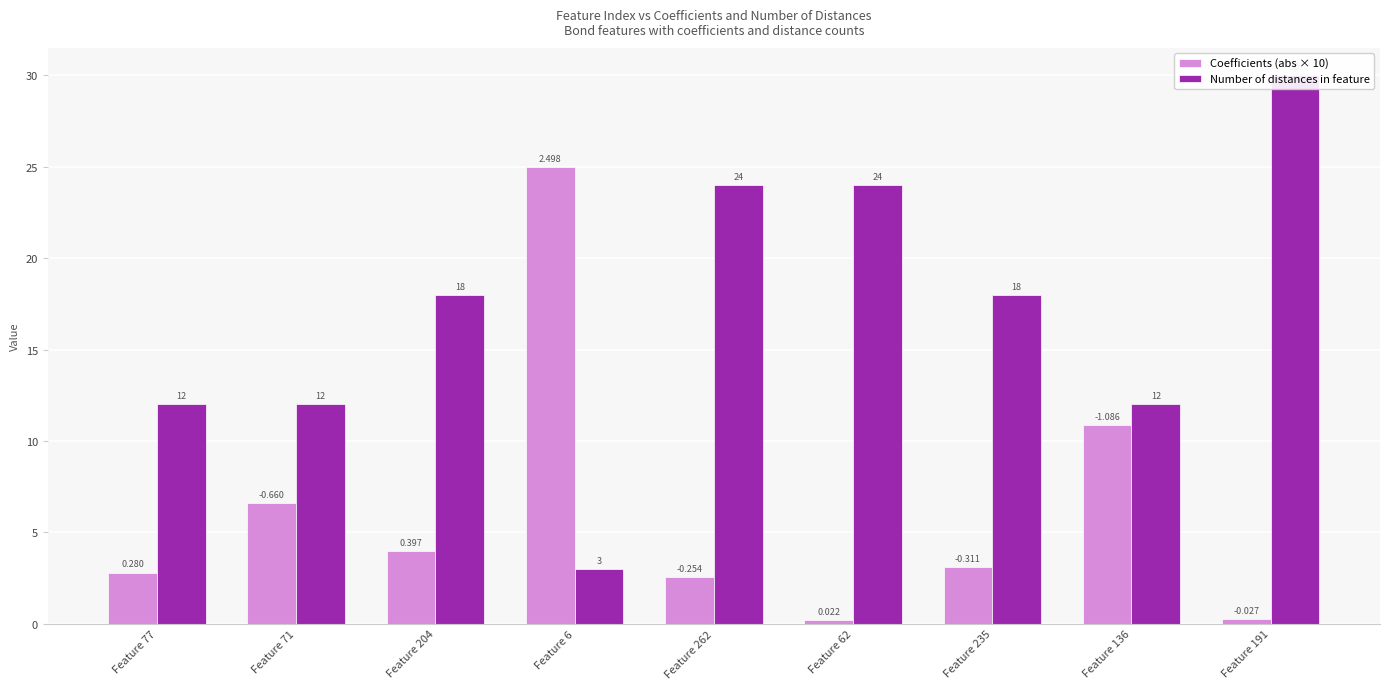

Rank the series at Feature 77 from lowest to highest value.

Coefficients (abs × 10), Number of distances in feature